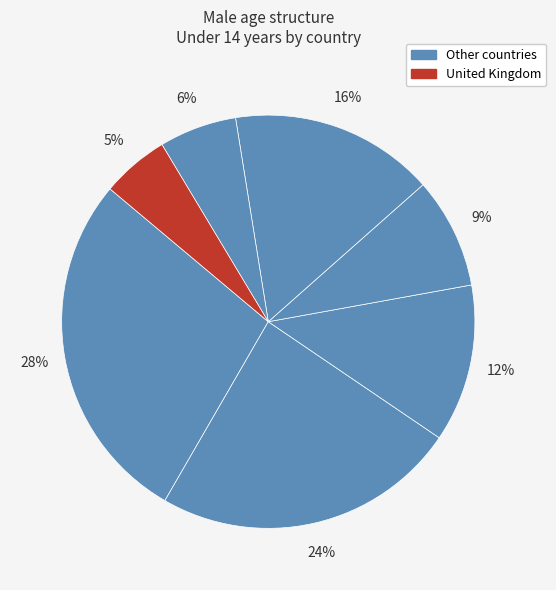

Count the number of slices in the pie.

7